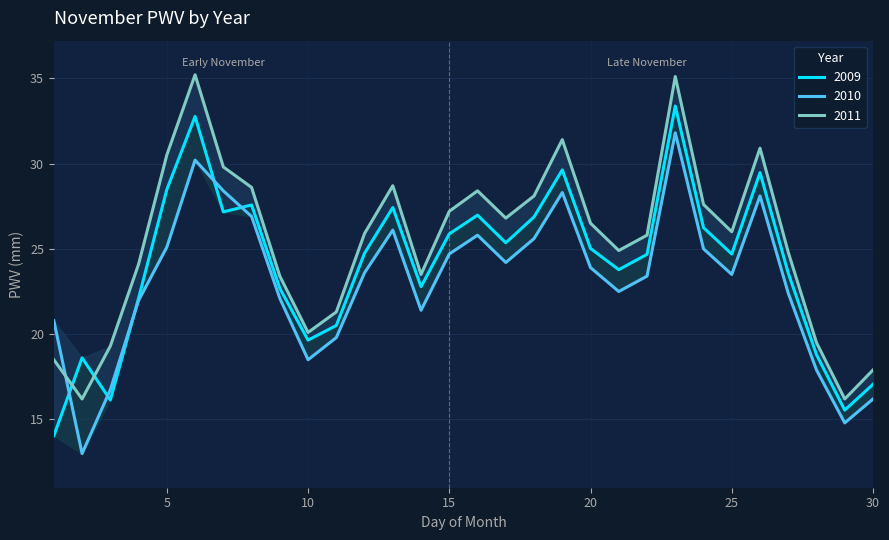

How many values in the 2009 series are below 24?

13